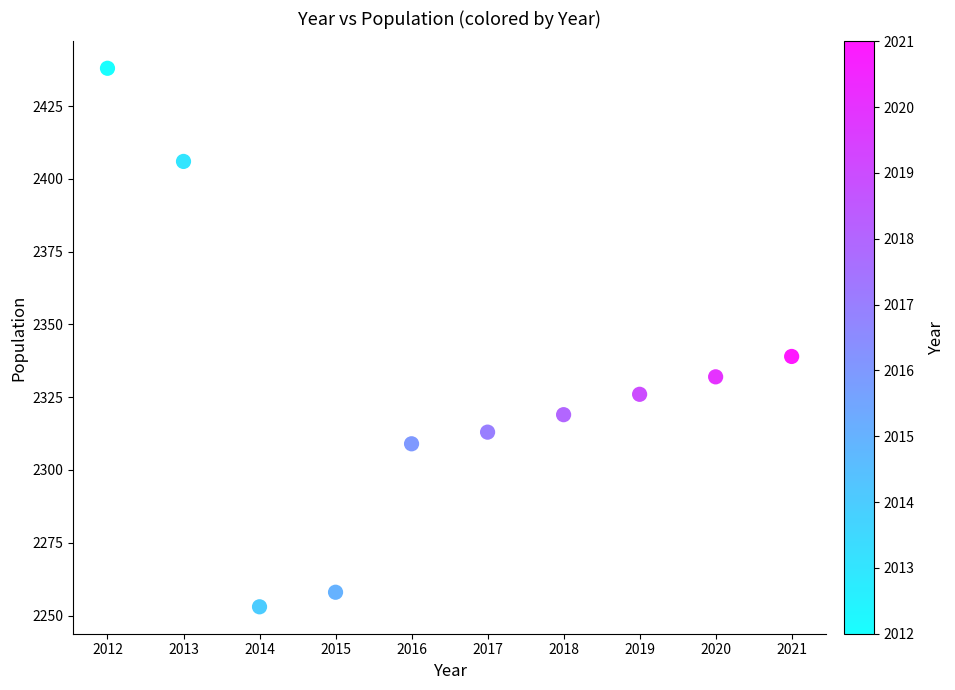

What Y value in the scatter plot is closest to 2345?

2339